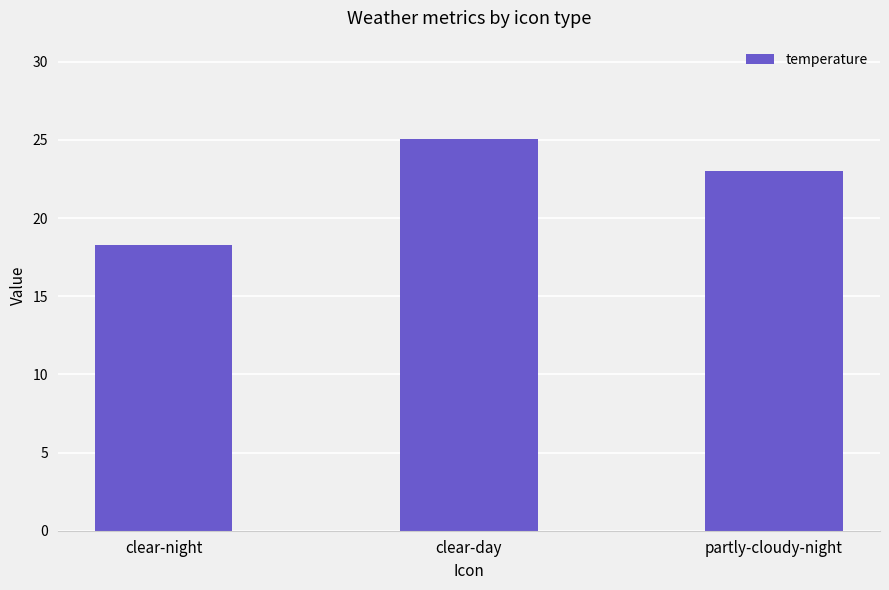

The chart shows a value of 43.3 at clear-day. True or false?

False